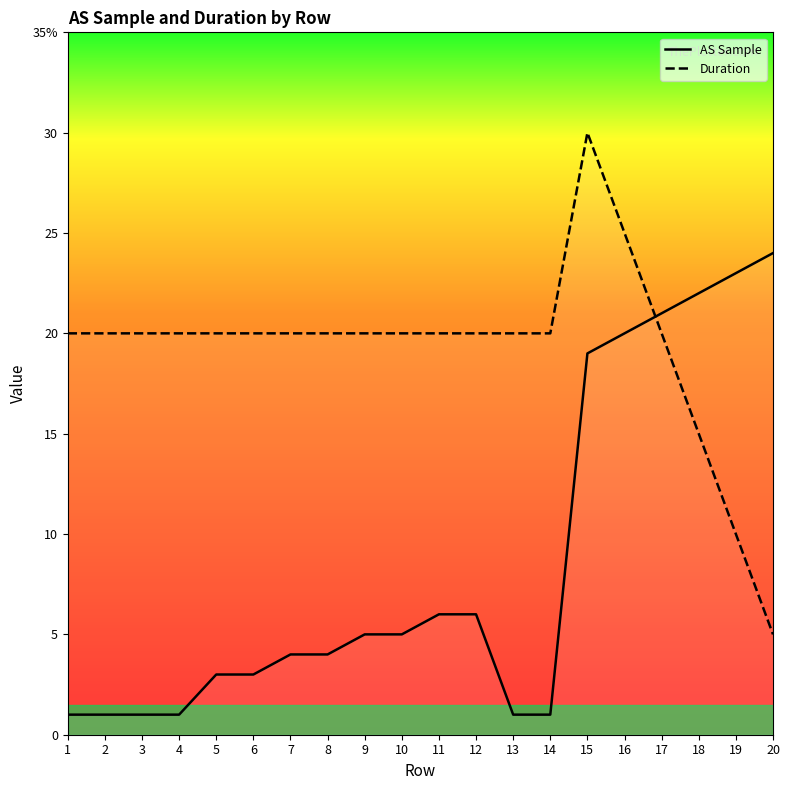

What is the sum of the AS Sample values at 3 and 20?

25